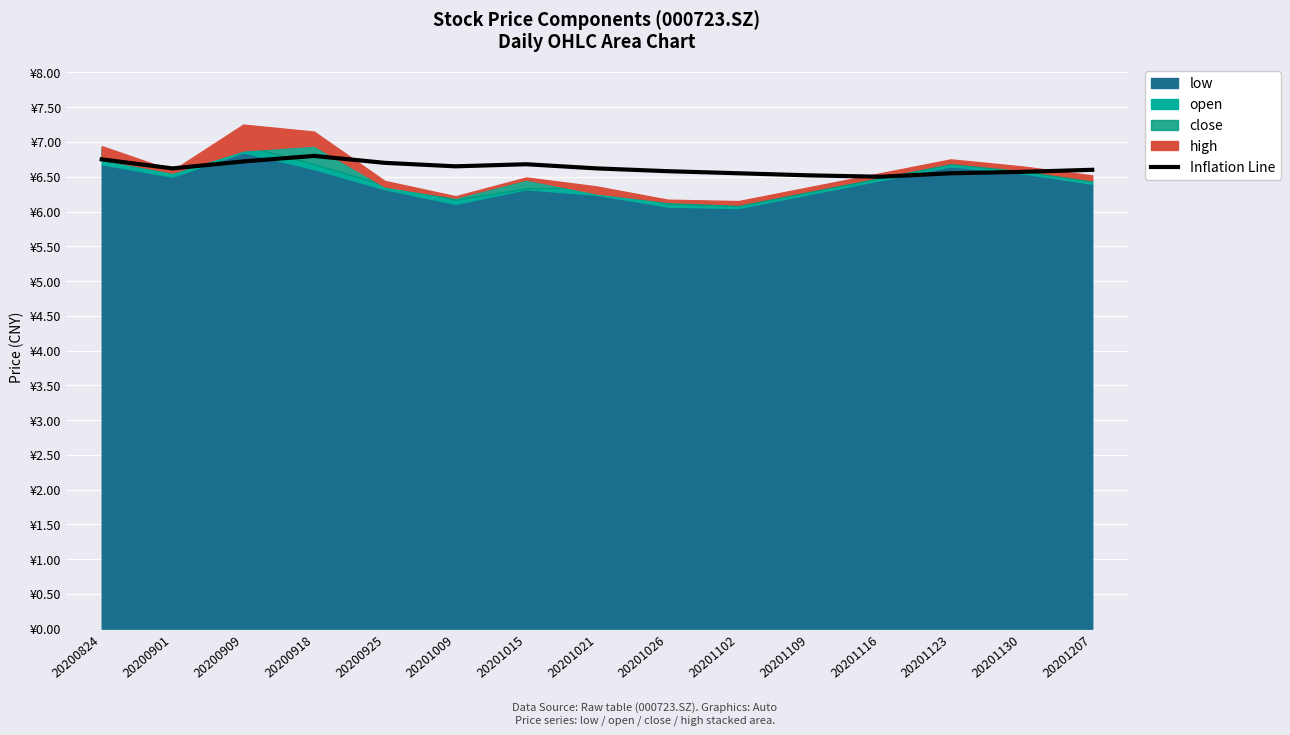

What is the sum of the values at 20200824 and 20201116?

13.2